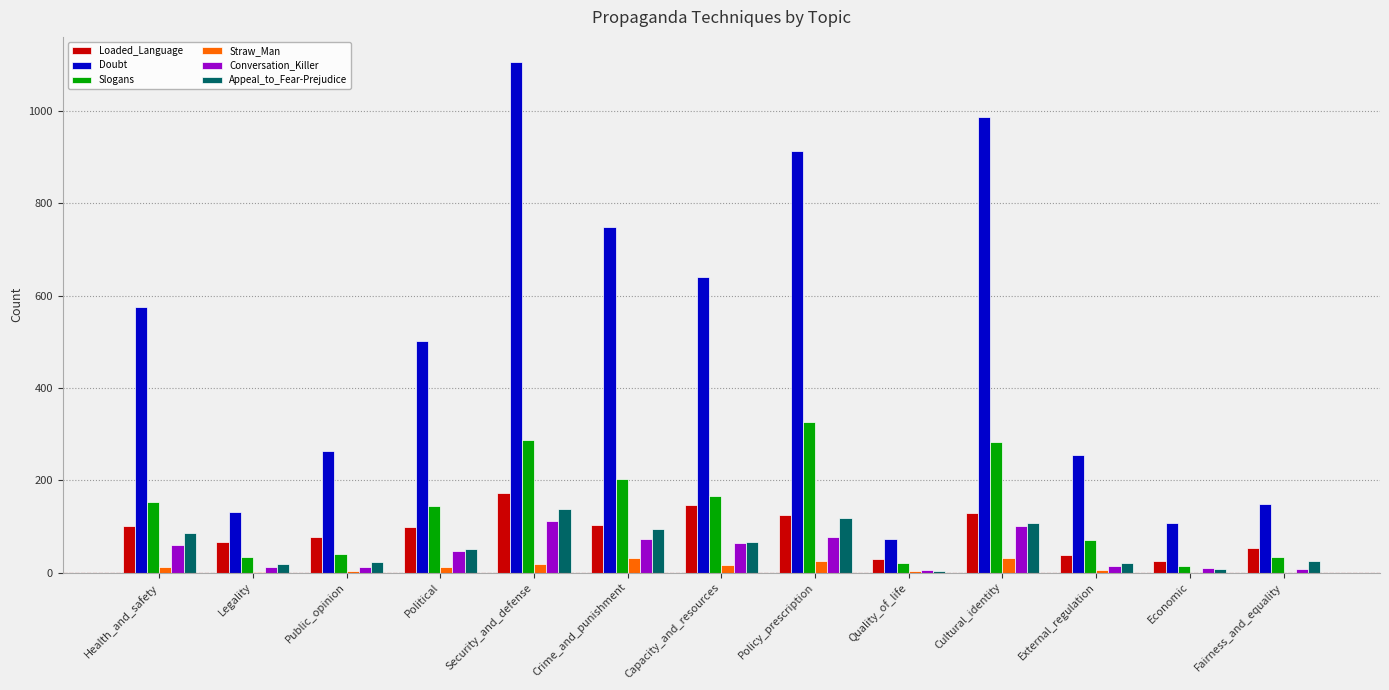

Is the value of Appeal_to_Fear-Prejudice at Cultural_identity greater than the value of Conversation_Killer at Health_and_safety?

Yes